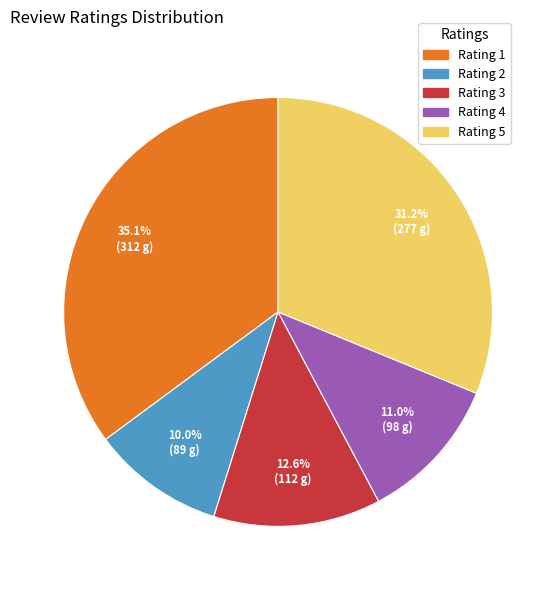

Is the sum of Rating 4 and Rating 2 greater than half?

No